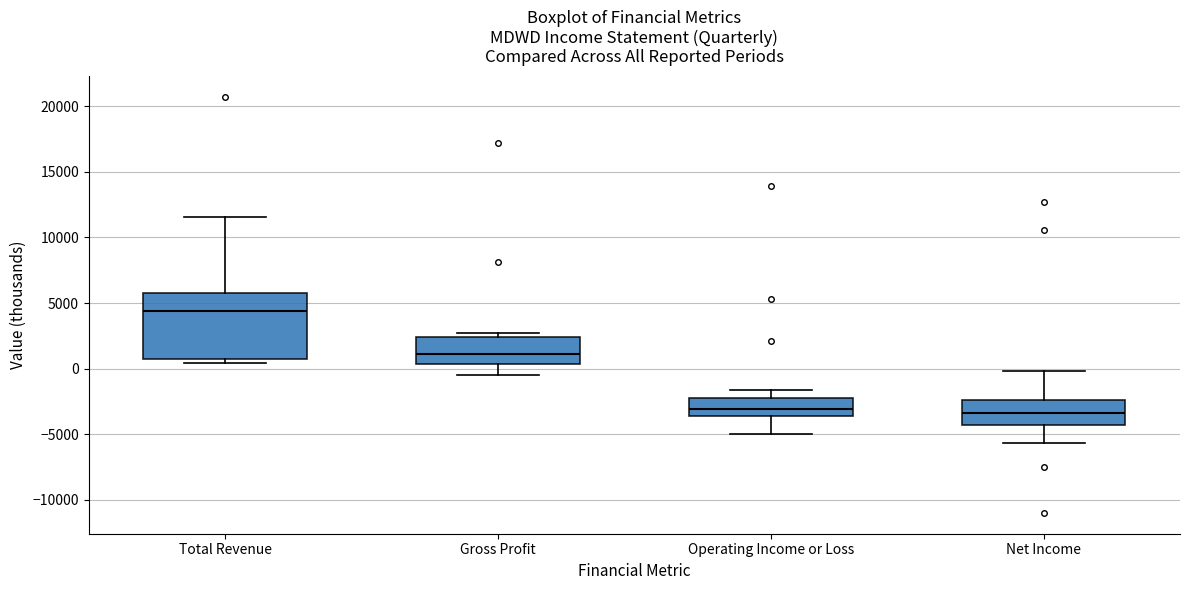

Where does the lower whisker of the box for Gross Profit end on the y-axis? The values are not printed on the chart, so give them approximately, as read against the axis.

-500